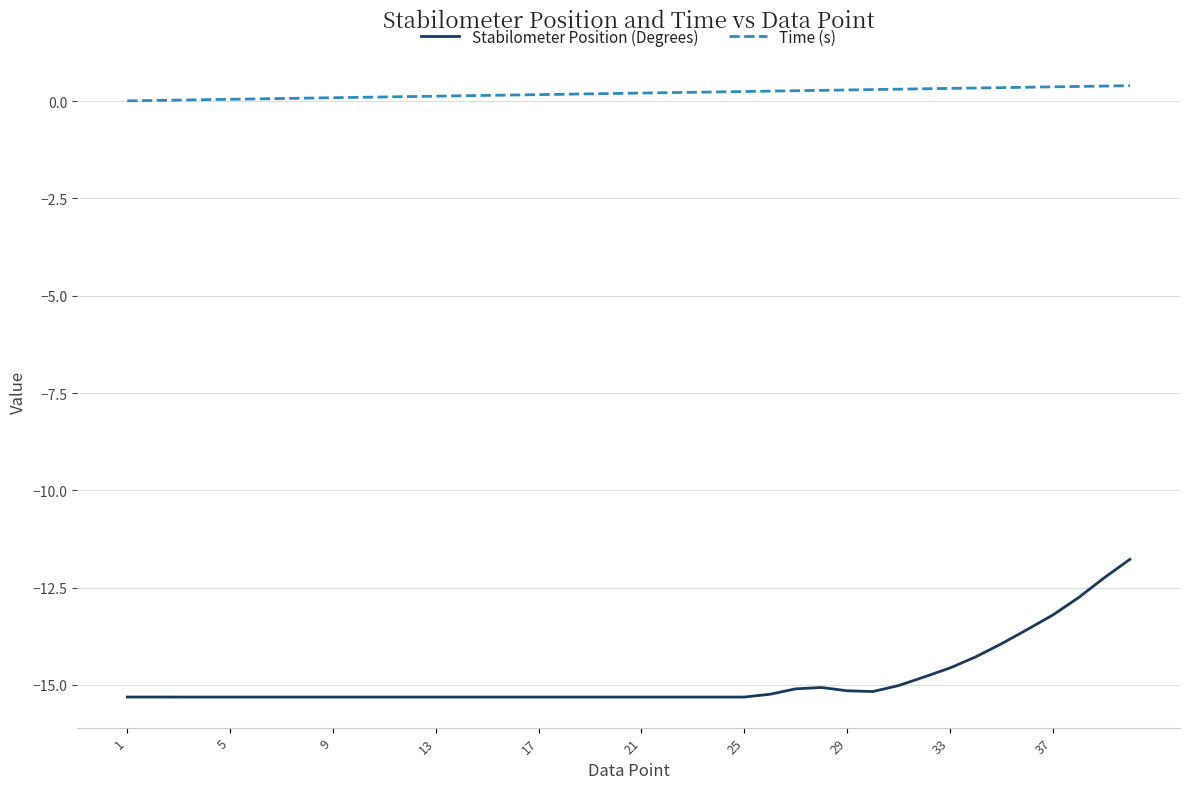

How many lines are shown in the chart?

2